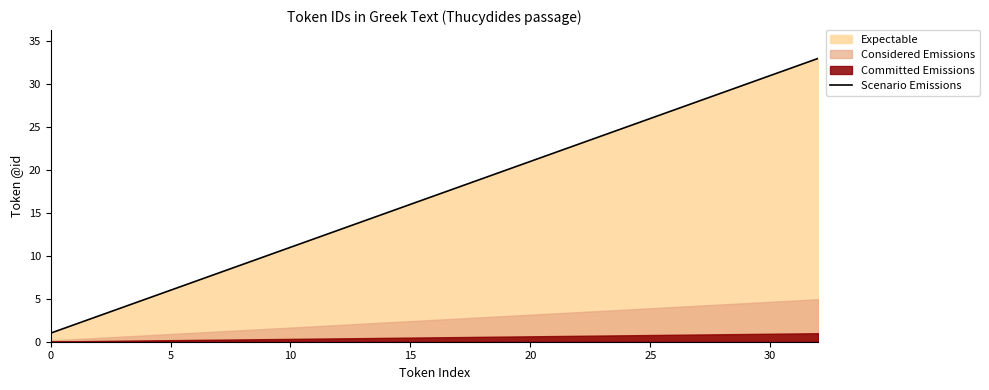

Reading left to right, list all the values displayed in this chart.

1	2	3	4	5	6	7	8	9	10	11	12	13	14	15	16	17	18	19	20	21	22	23	24	25	26	27	28	29	30	31	32	33